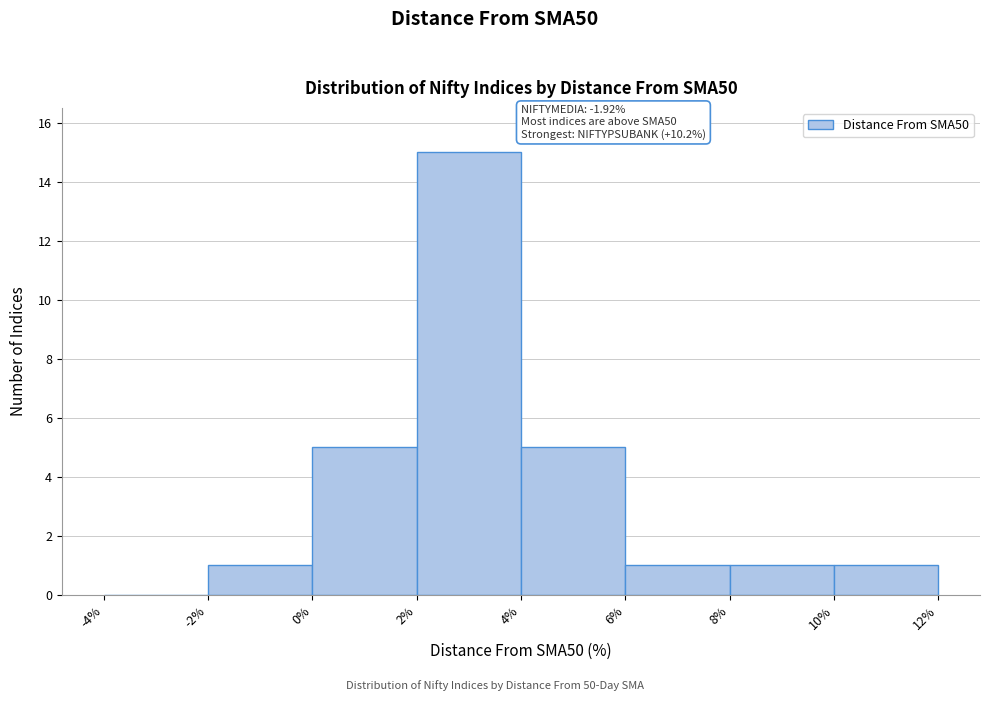

Which range on the x-axis has the tallest bar?

2% to 4%